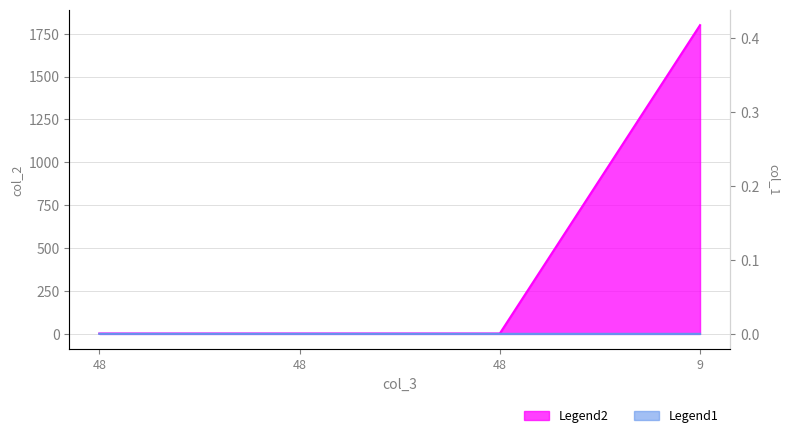

Is the value of col_2 at 48 greater than the value of col_1 at 48?

Yes